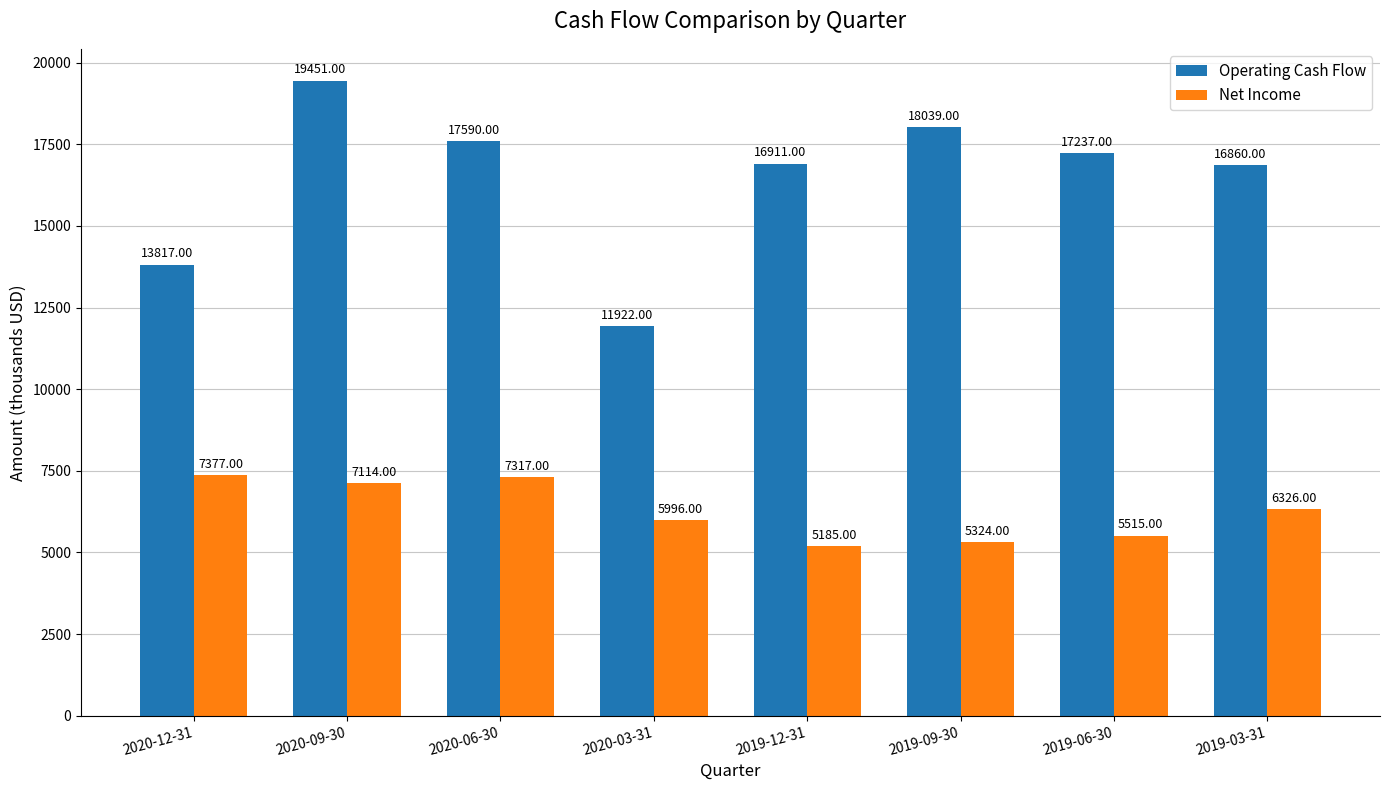

What is the difference between the highest and lowest values at 2020-09-30?

12337